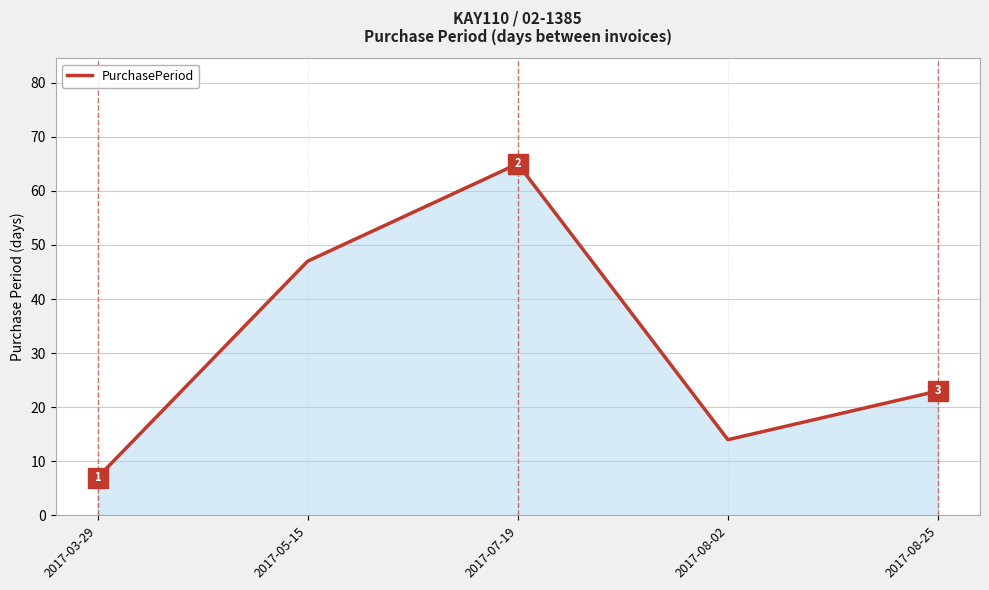

What is the change in value from 2017-05-15 to 2017-08-25?

-24